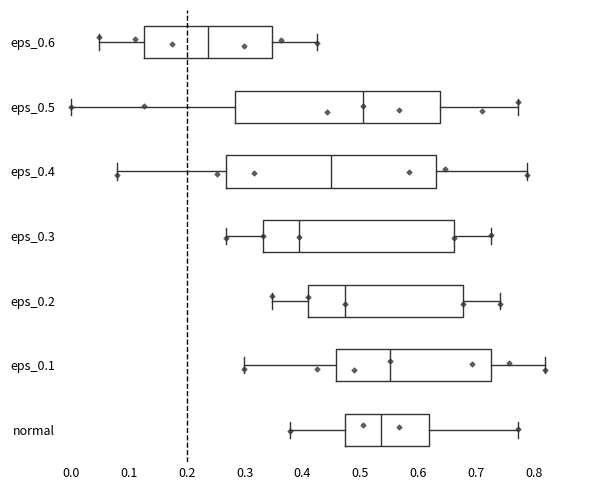

Reading bottom to top, read every box against the x-axis: the position of its median line, the range the box covers, and the ends of its whiskers. The values are not printed on the chart, so give them approximately, as read against the axis.

normal: median 0.54, box 0.47 to 0.62, whiskers 0.38 to 0.77
eps_0.1: median 0.55, box 0.46 to 0.73, whiskers 0.30 to 0.82
eps_0.2: median 0.47, box 0.41 to 0.68, whiskers 0.35 to 0.74
eps_0.3: median 0.39, box 0.33 to 0.66, whiskers 0.27 to 0.73
eps_0.4: median 0.45, box 0.27 to 0.63, whiskers 0.08 to 0.79
eps_0.5: median 0.50, box 0.28 to 0.64, whiskers 0.00 to 0.77
eps_0.6: median 0.24, box 0.13 to 0.35, whiskers 0.05 to 0.43